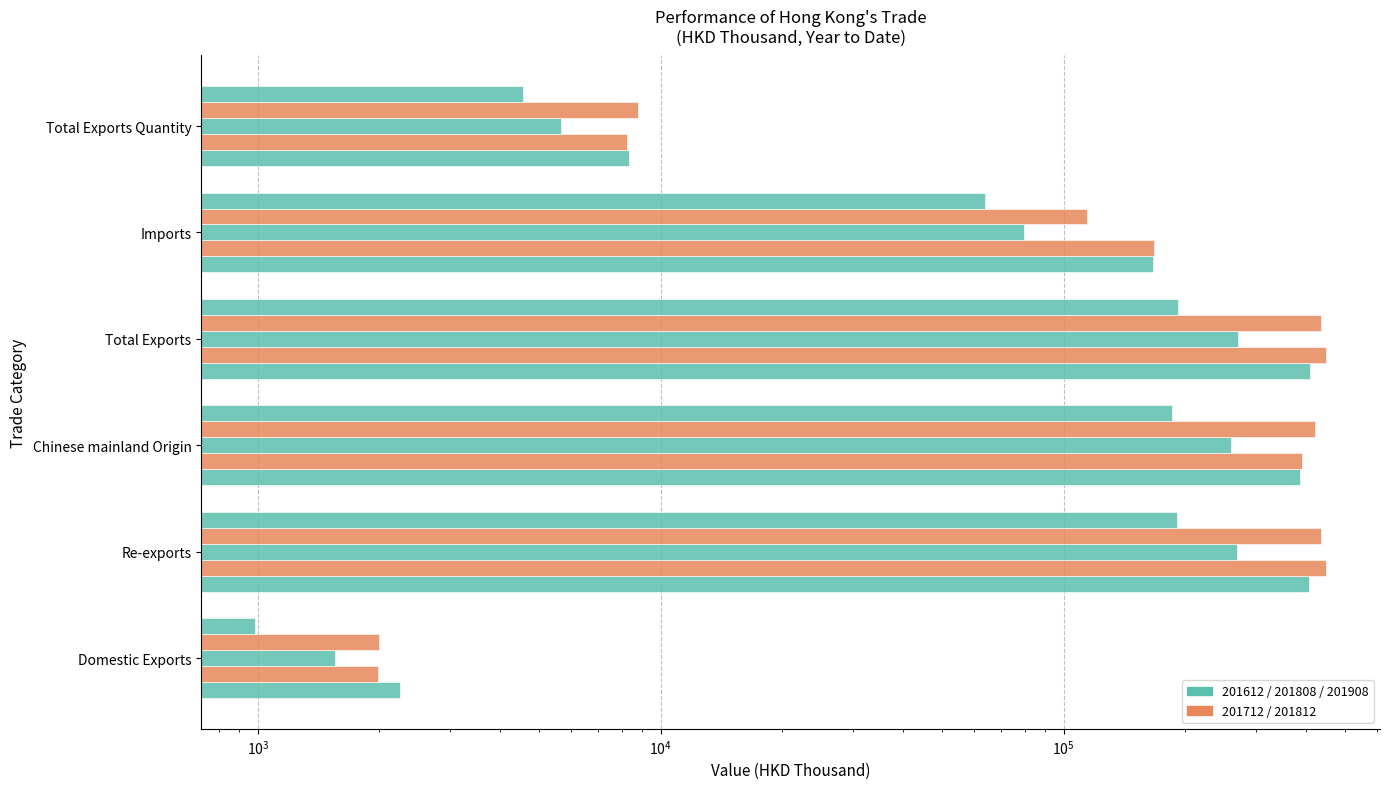

Are the bars horizontal?

Yes